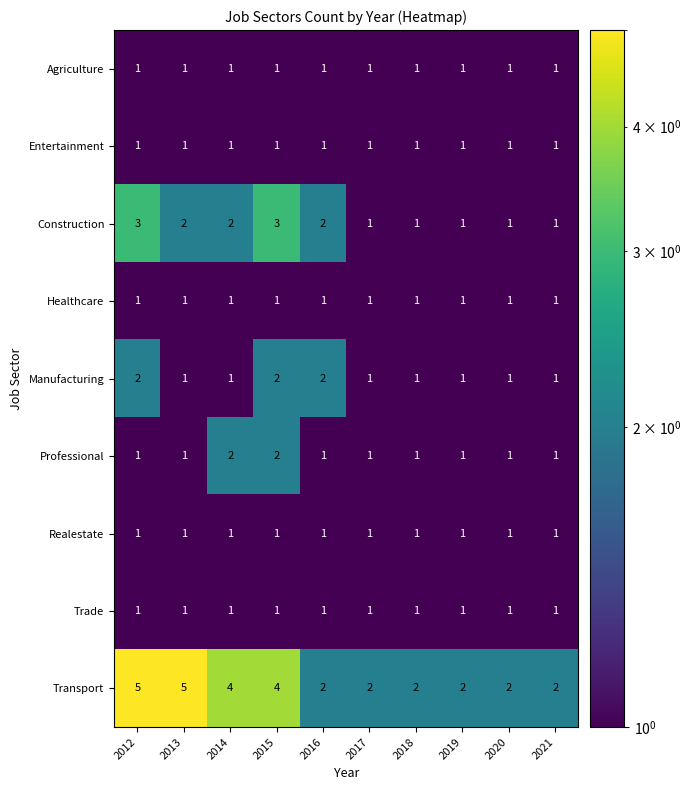

At how many categories does at least one series exceed 1?

10